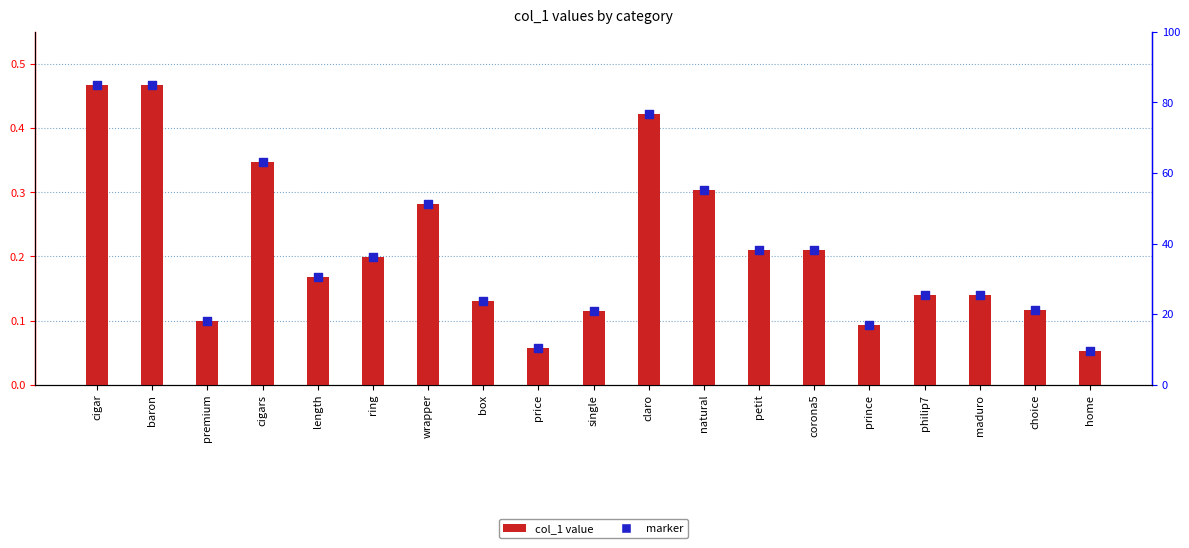

What are all the series names shown in the legend?

col_1, marker